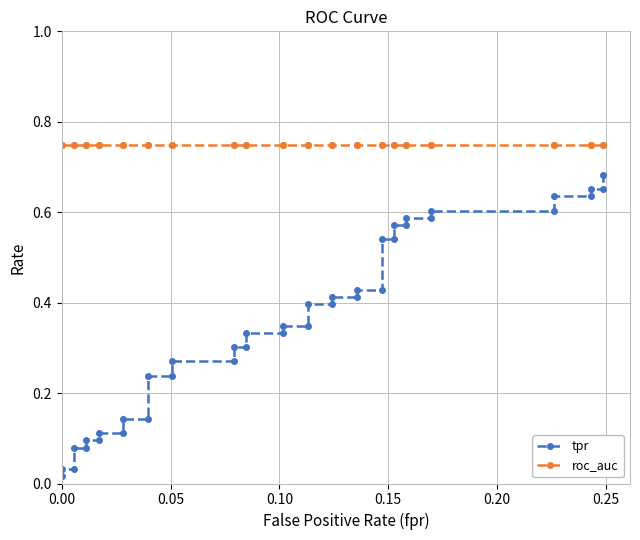

Is this an area chart (filled region under the line)?

No